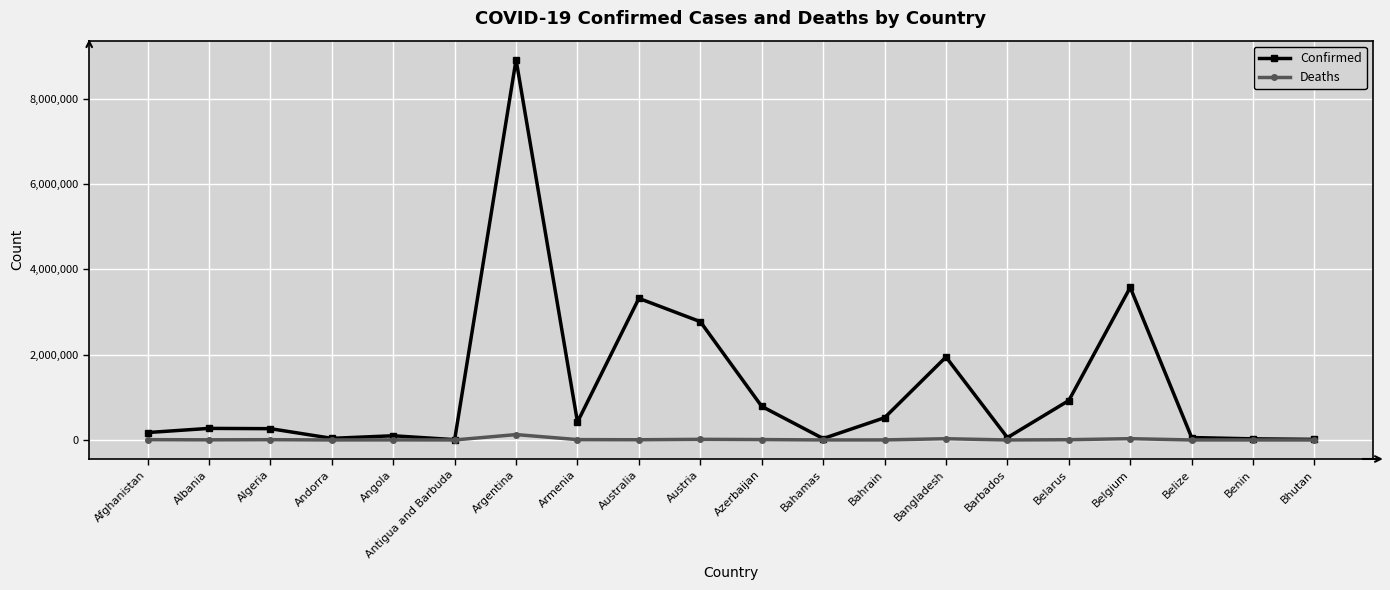

Which series has the largest range (max minus min)?

Confirmed